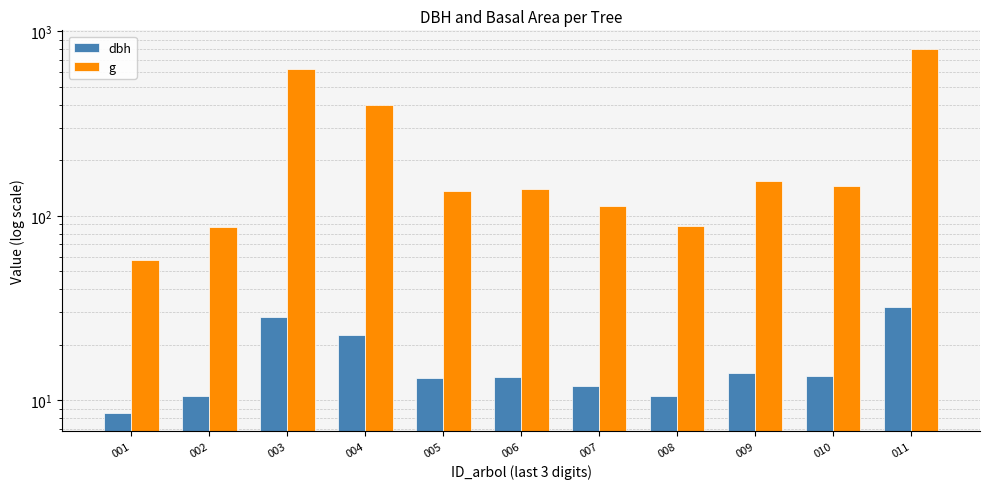

Which has a higher value, 003 or 009?

003